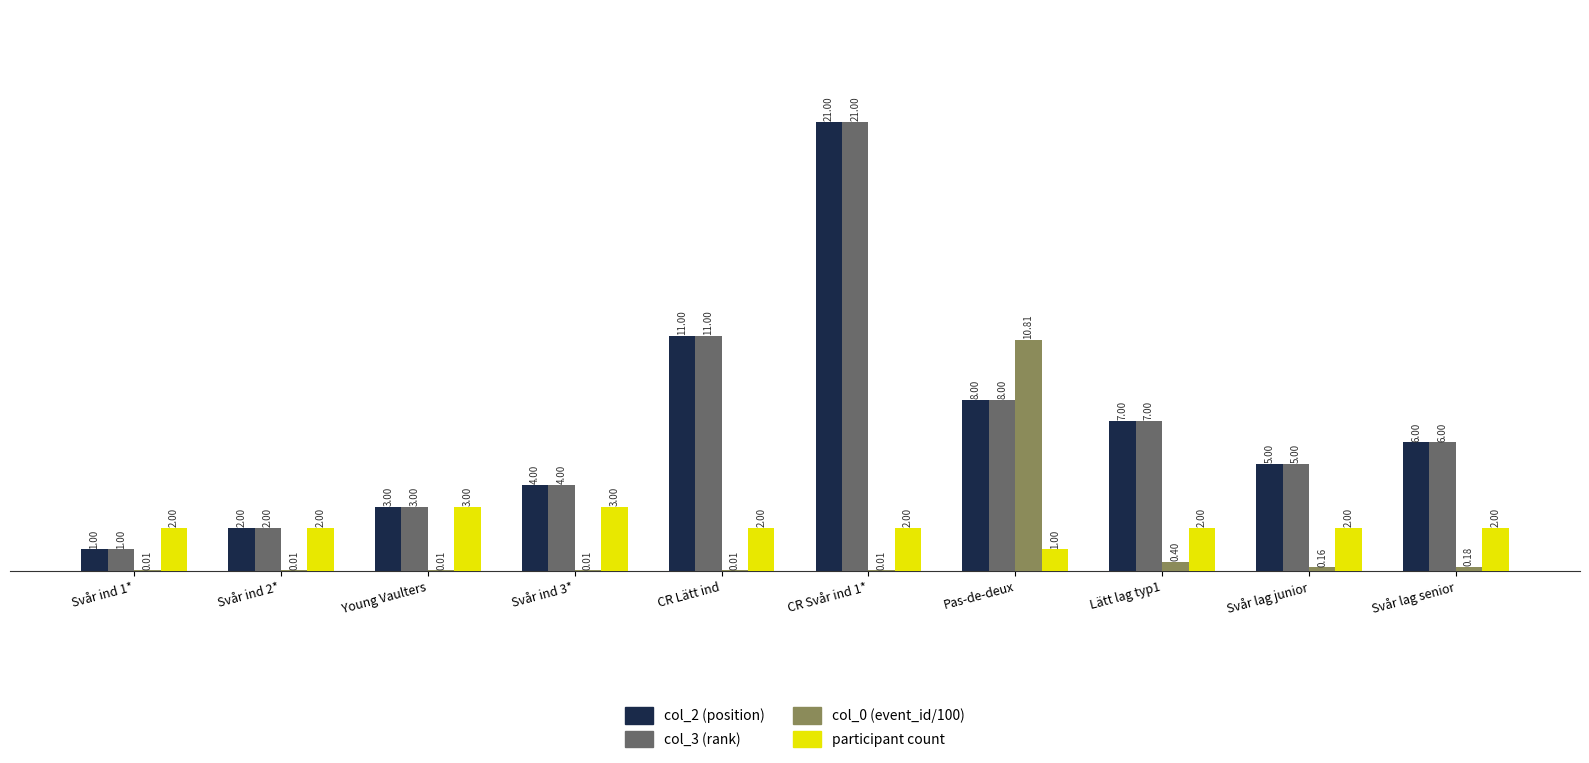

Where is col_3 (rank) nearest to the value 11?

CR Lätt ind